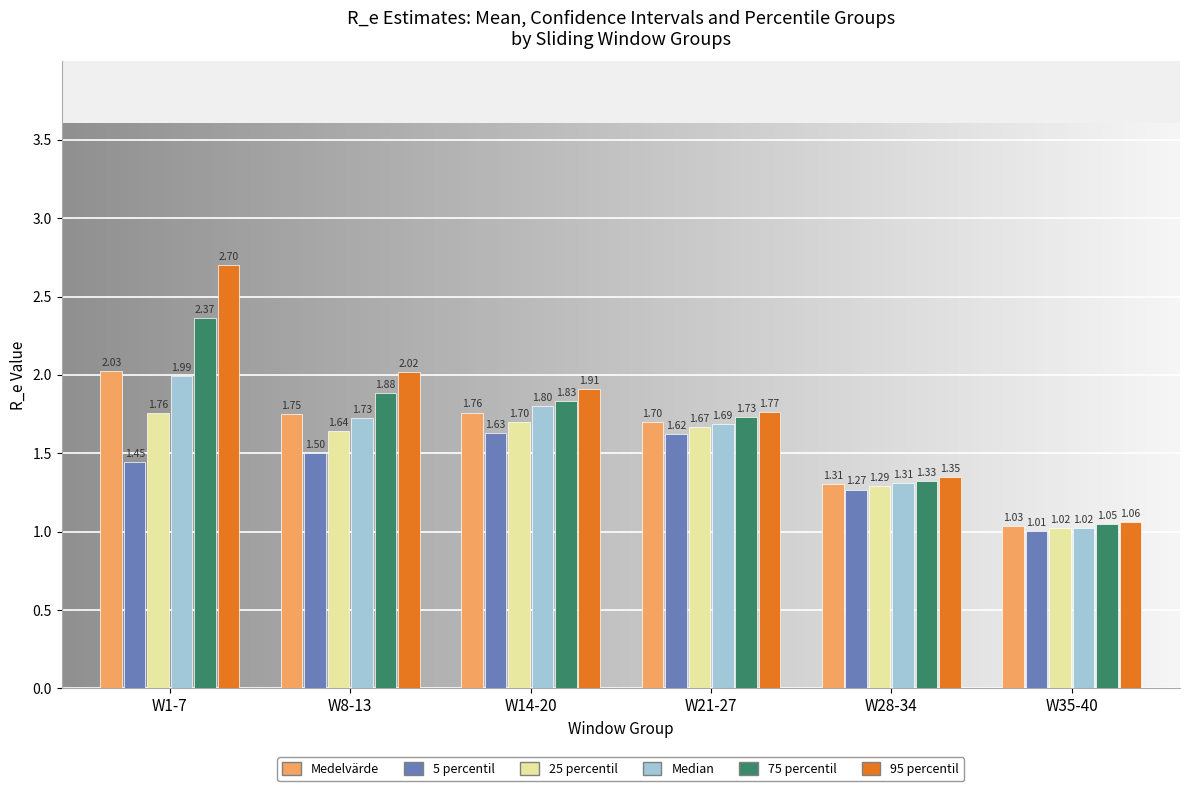

Rank the series by their maximum value, from highest to lowest.

95 percentil, 75 percentil, Medelvärde, Median, 25 percentil, 5 percentil